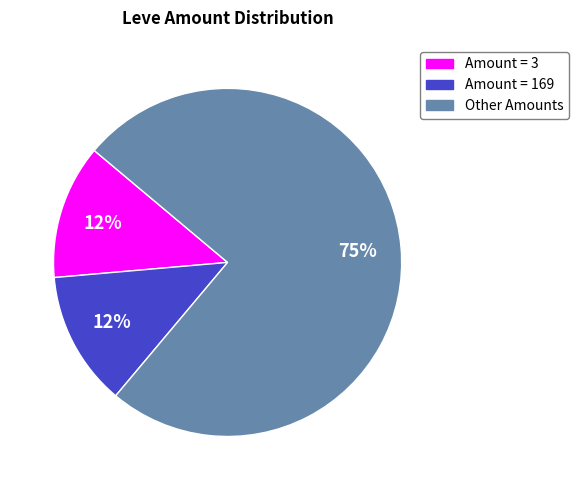

To the nearest percent, what is the average slice percentage?

33%